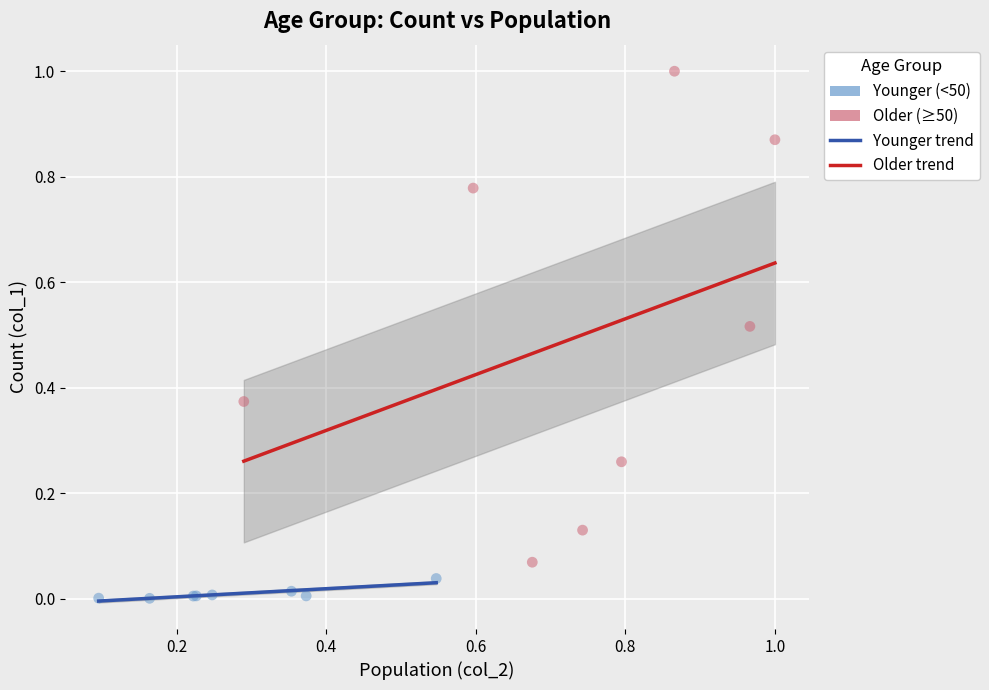

Which series has the largest Y range (max minus min)?

Older (≥50)